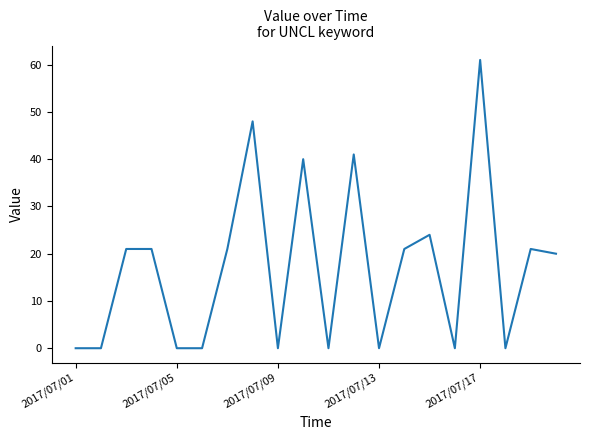

What is the maximum value shown in the chart?

61